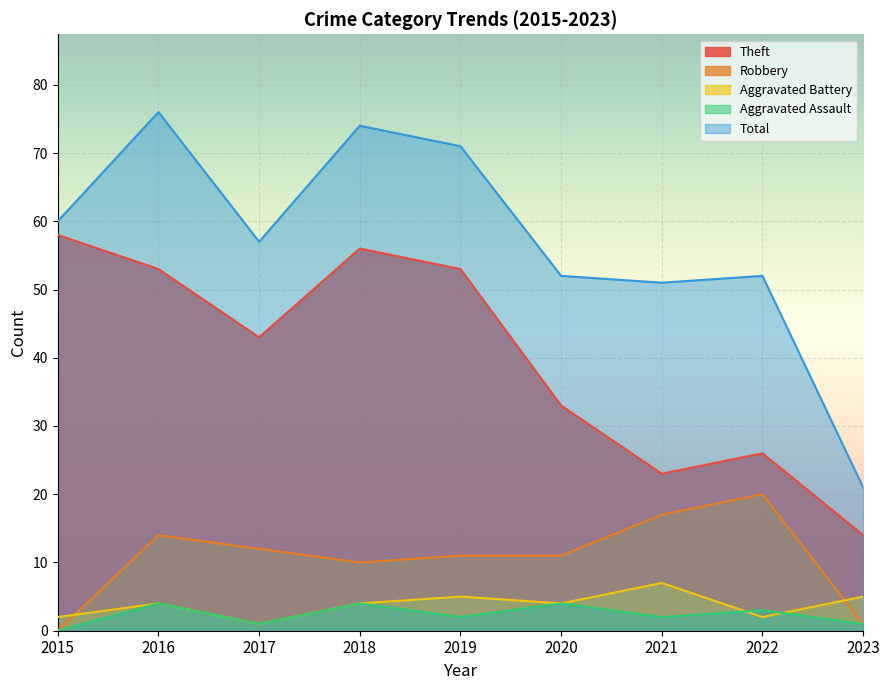

Count the Aggravated Assault values in the range 1 to 4.

8